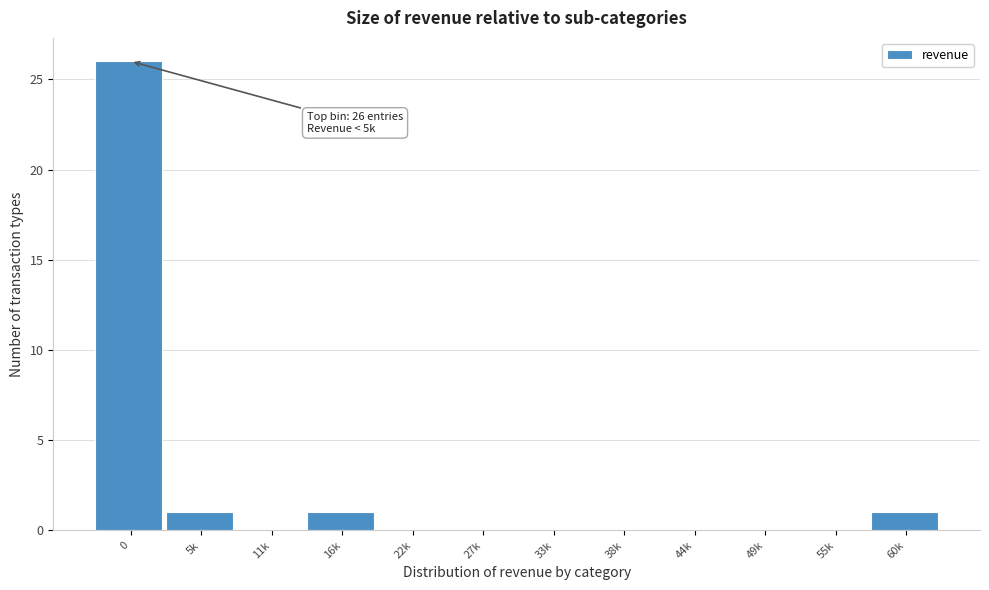

Reading left to right, transcribe all the data shown in this chart.

0=26	5k=1	11k=0	16k=1	22k=0	27k=0	33k=0	38k=0	44k=0	49k=0	55k=0	60k=1